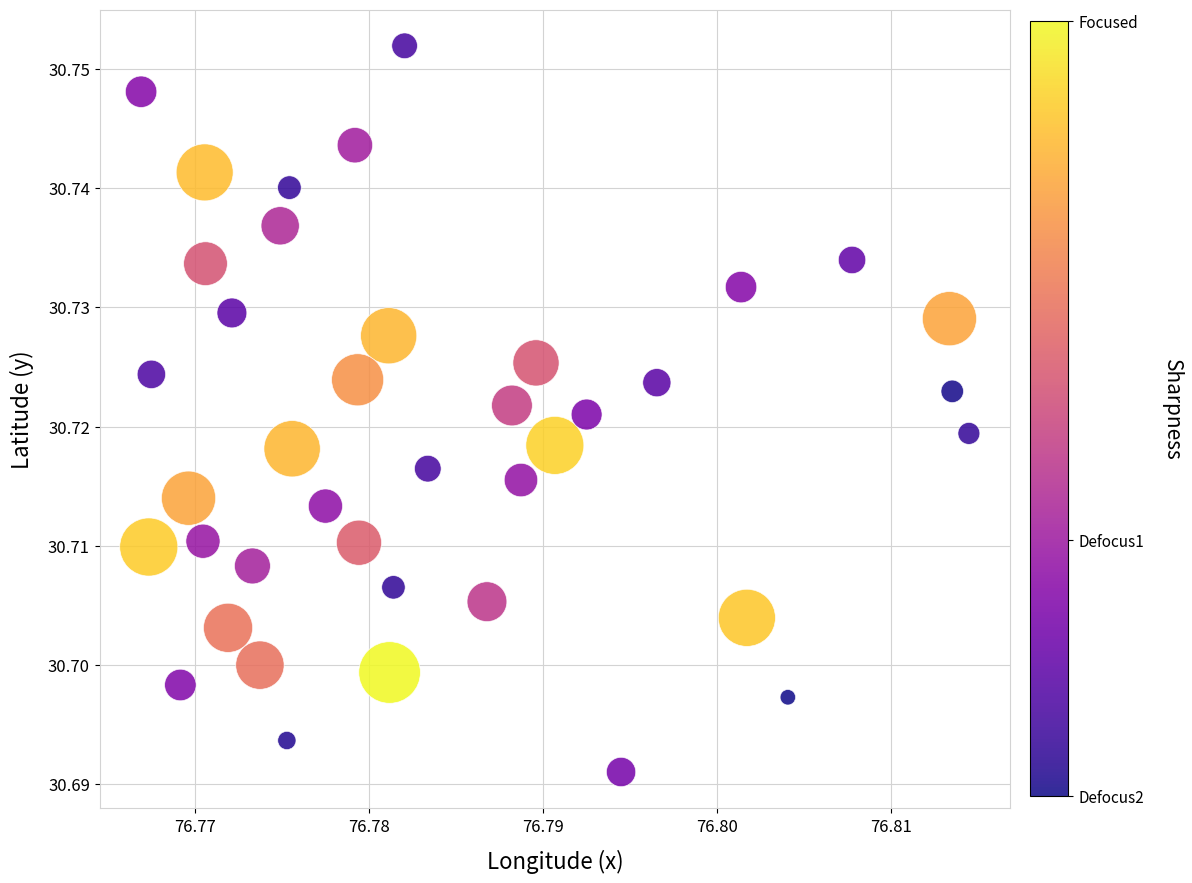

How many data points are displayed?

40